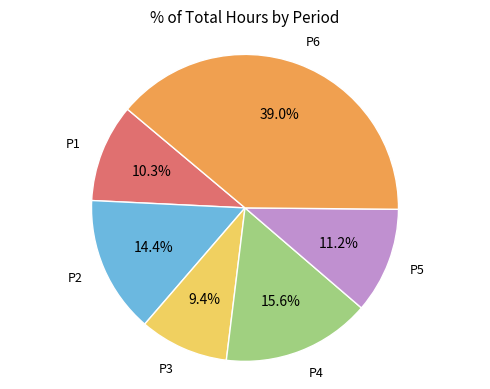

Is there a majority slice in this chart?

No